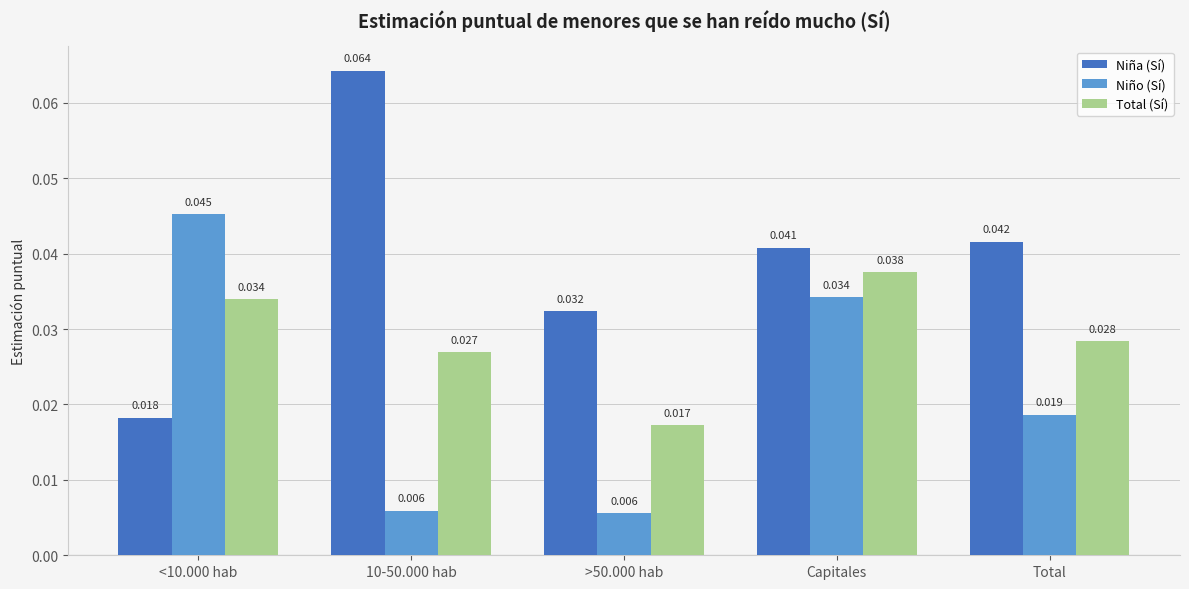

Which series has the largest total across all categories?

Niña (Sí)